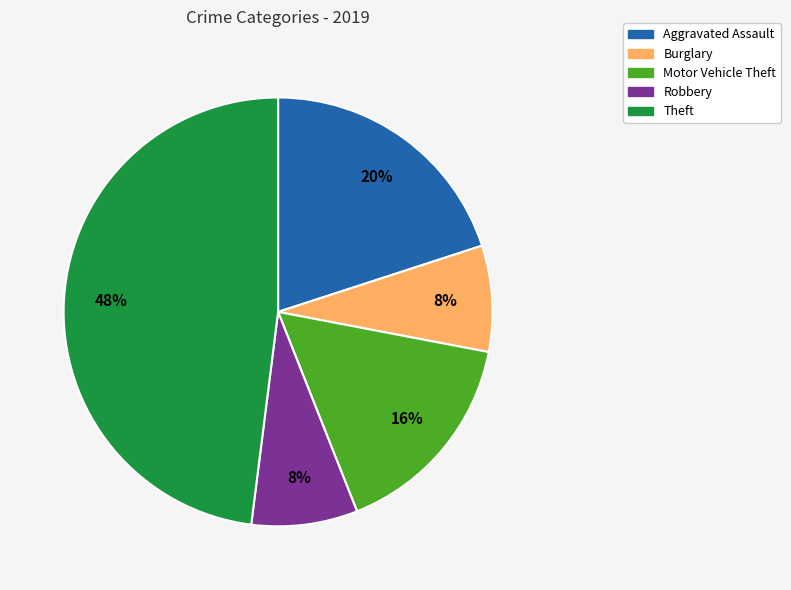

To the nearest percent, what is the average slice percentage?

20%